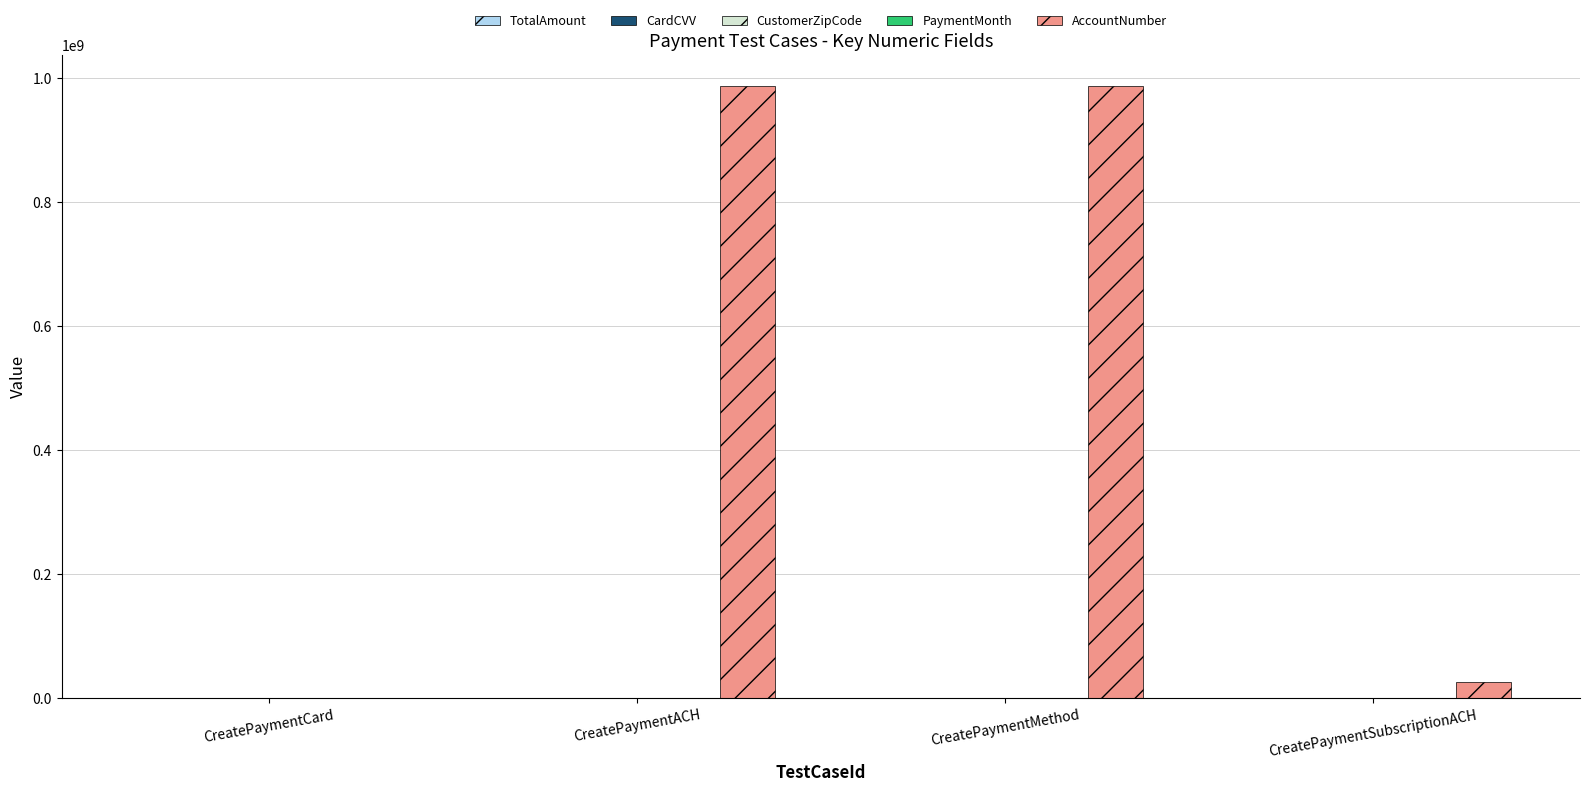

At which label is AccountNumber closest to 493827160?

CreatePaymentSubscriptionACH